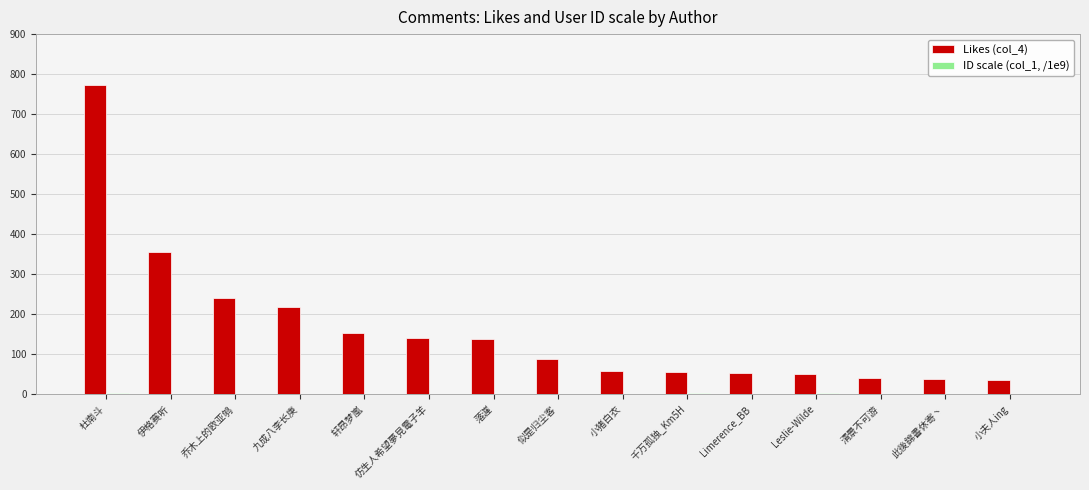

The value of Likes (col_4) at 小夫人ing is 35.0. True or false?

True